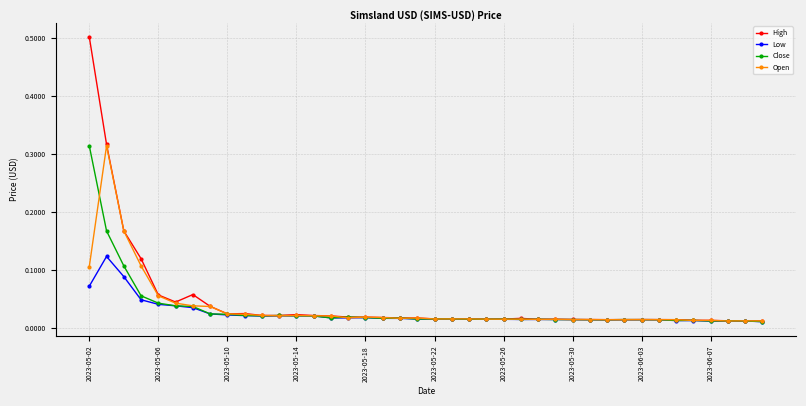

True or false: Open has more than 2 points higher than both neighbors.

True